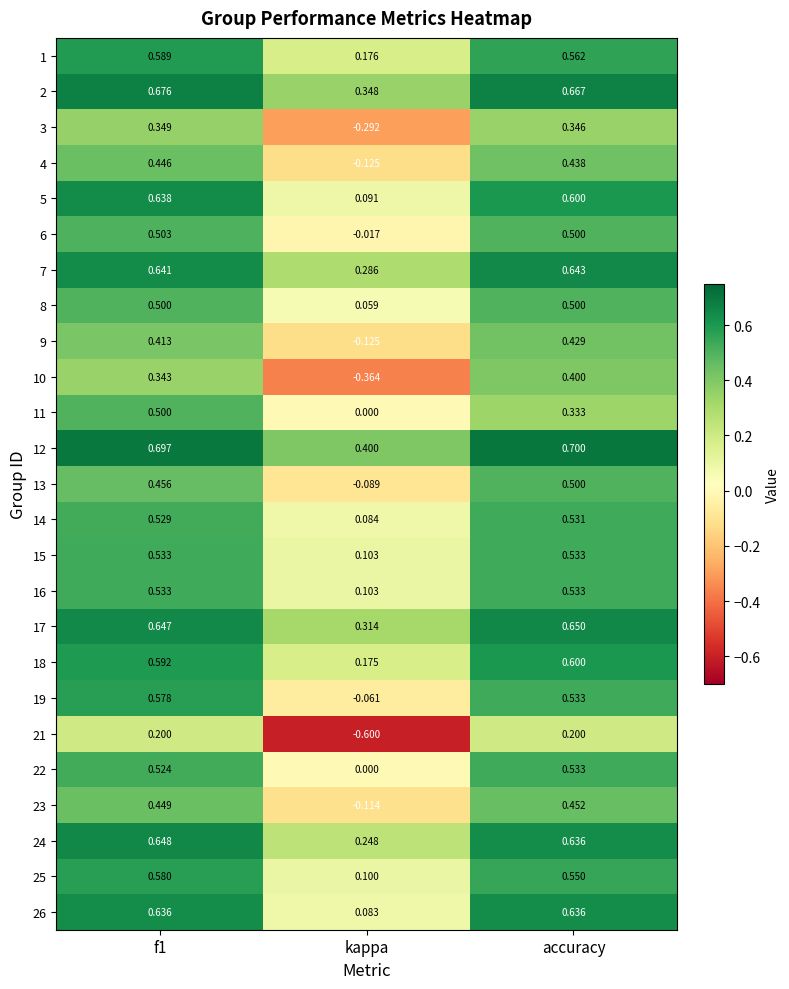

Is the value of 2 at kappa greater than the value of 14 at accuracy?

No